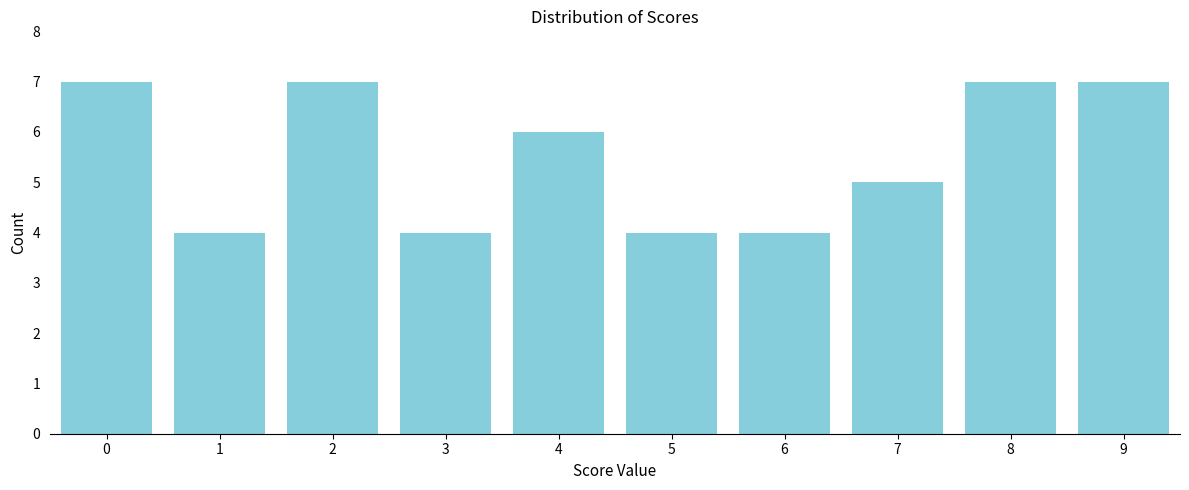

Reading left to right, transcribe all the data shown in this chart.

0=7	1=4	2=7	3=4	4=6	5=4	6=4	7=5	8=7	9=7